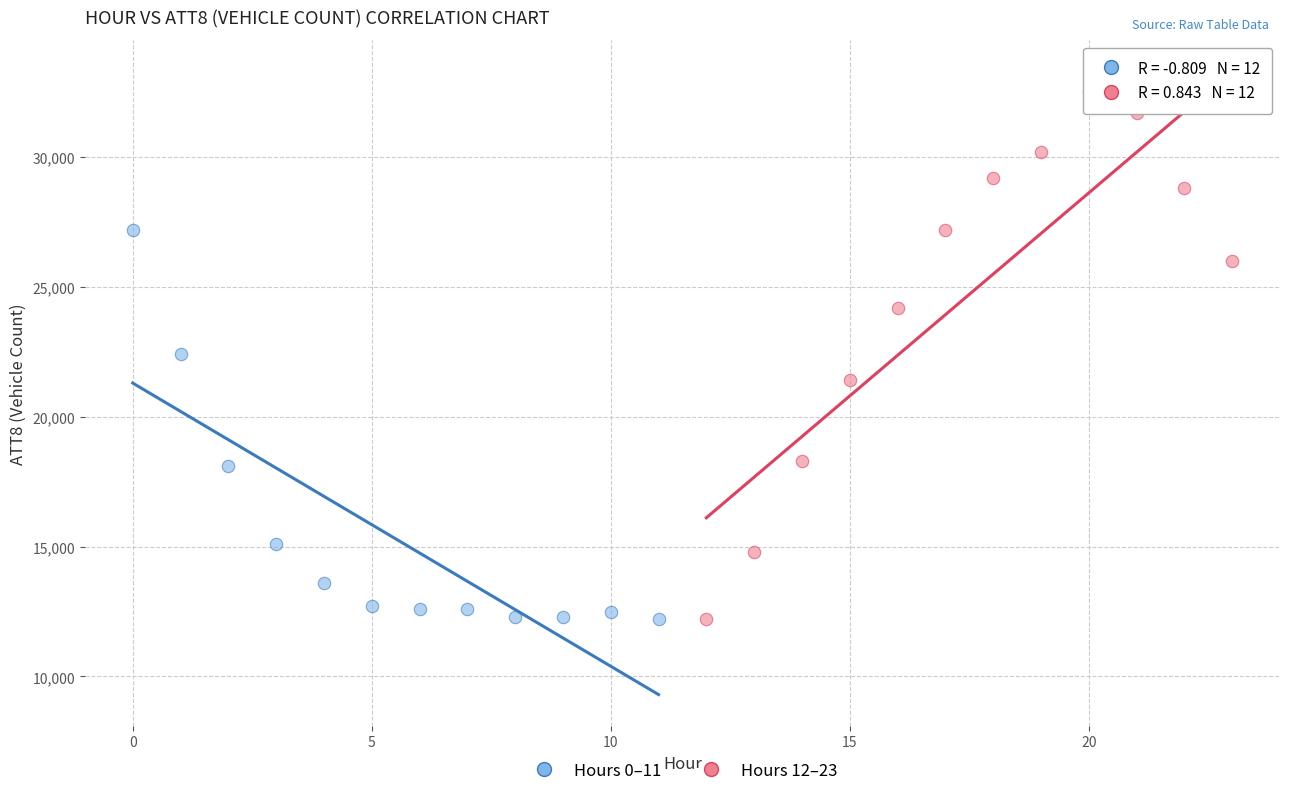

Which series reaches the maximum Y coordinate?

Hours 12–23